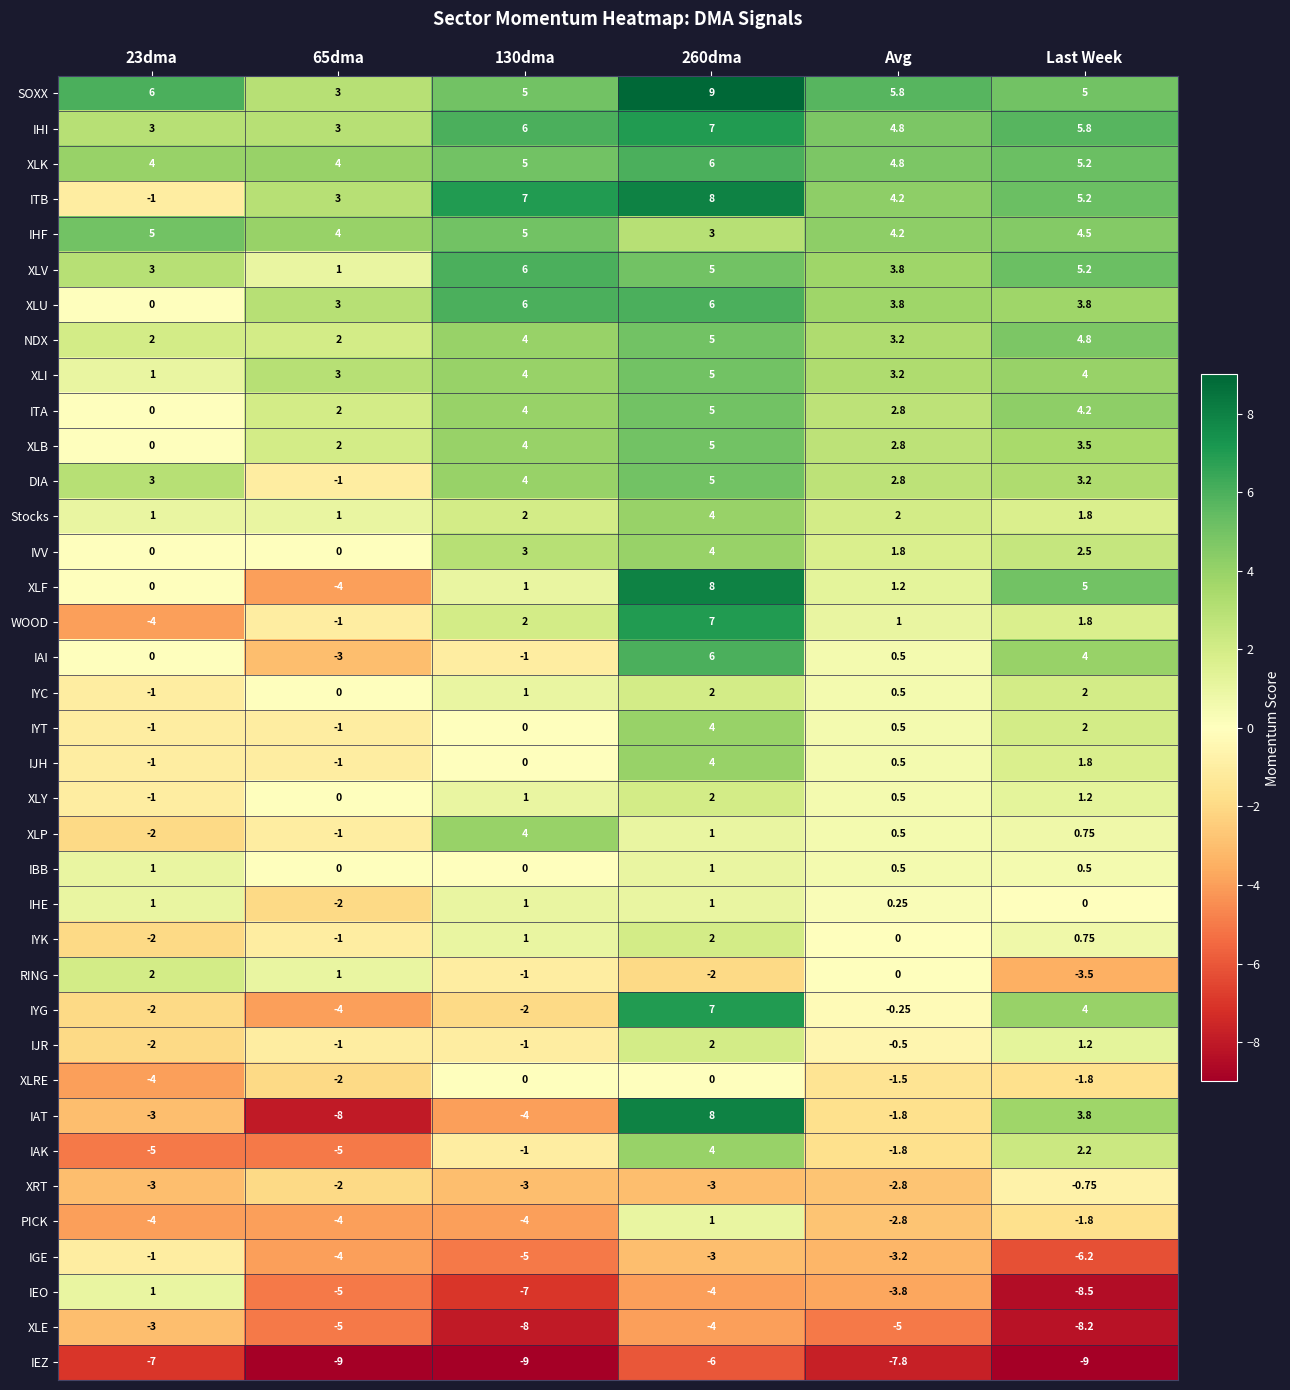

Which series has the widest spread of values?

IAT